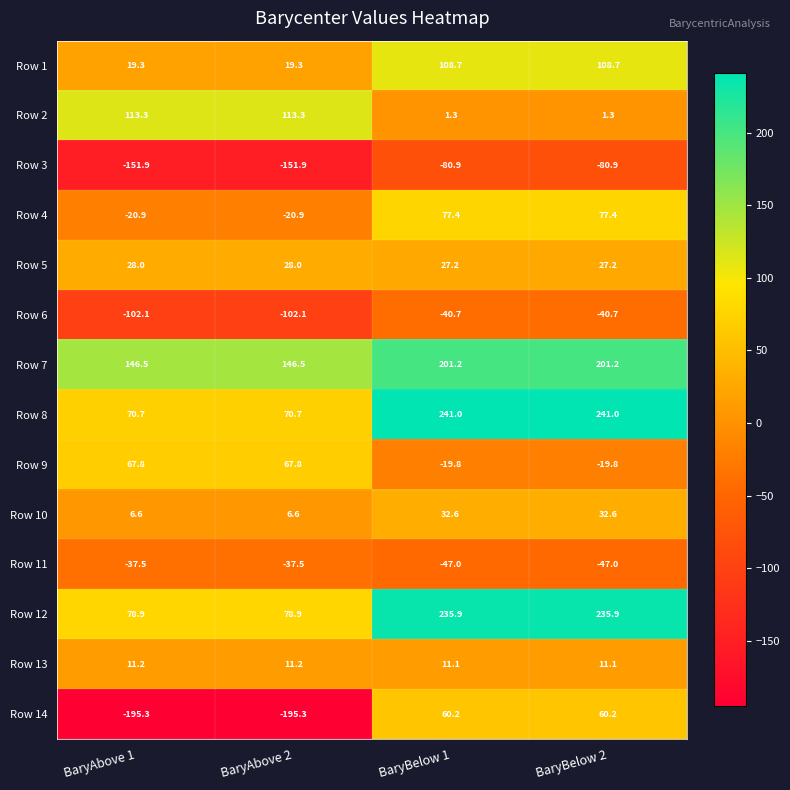

How many distinct data groups are displayed?

14